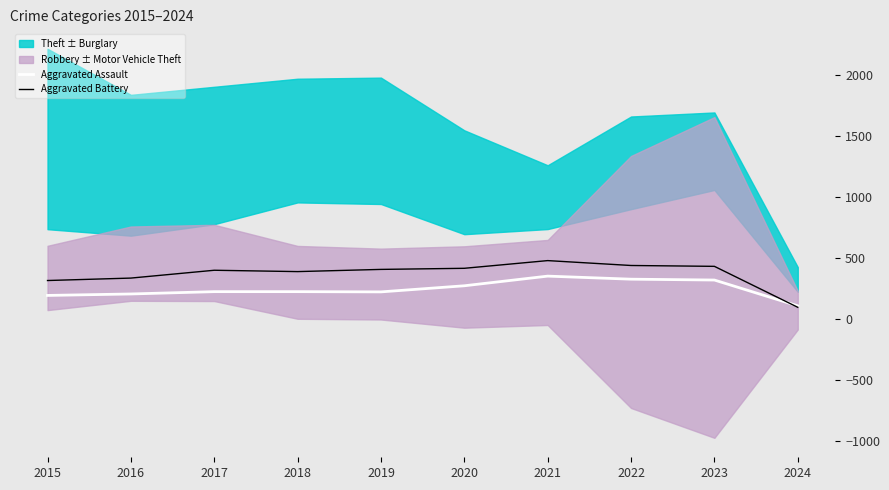

Between 2023 and 2017, which is larger?

2023